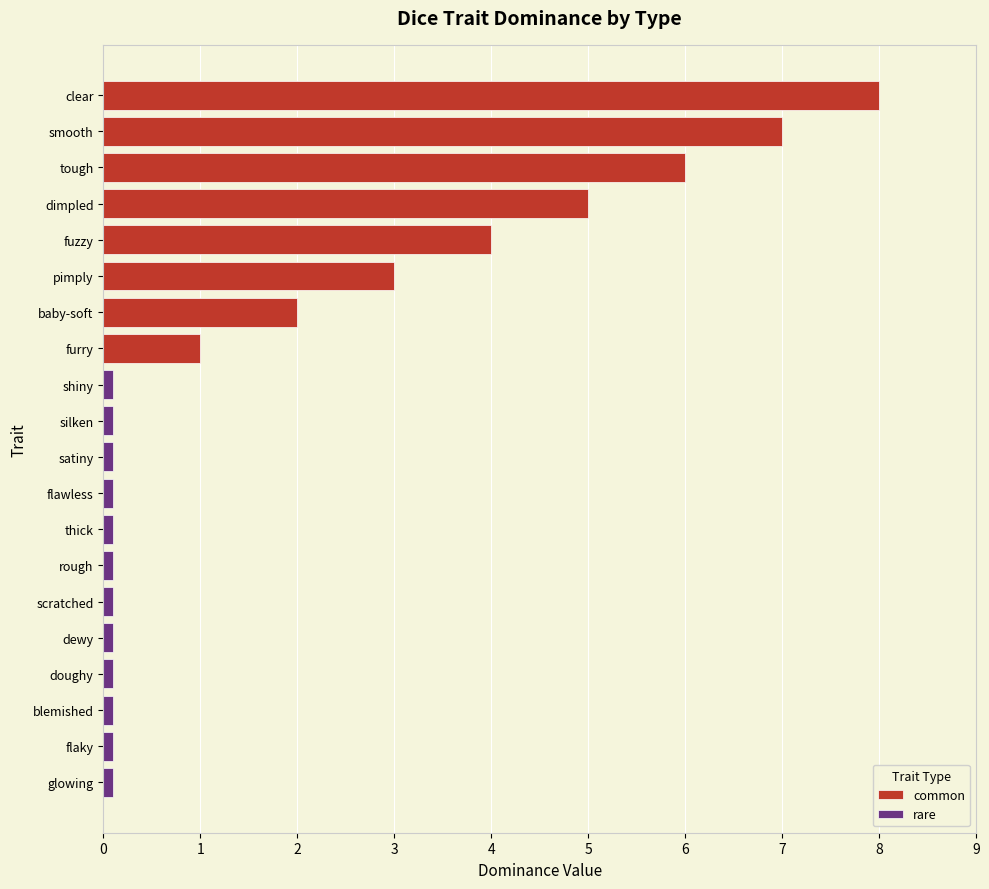

Is the value of common at flaky greater than the value of rare at flaky?

No